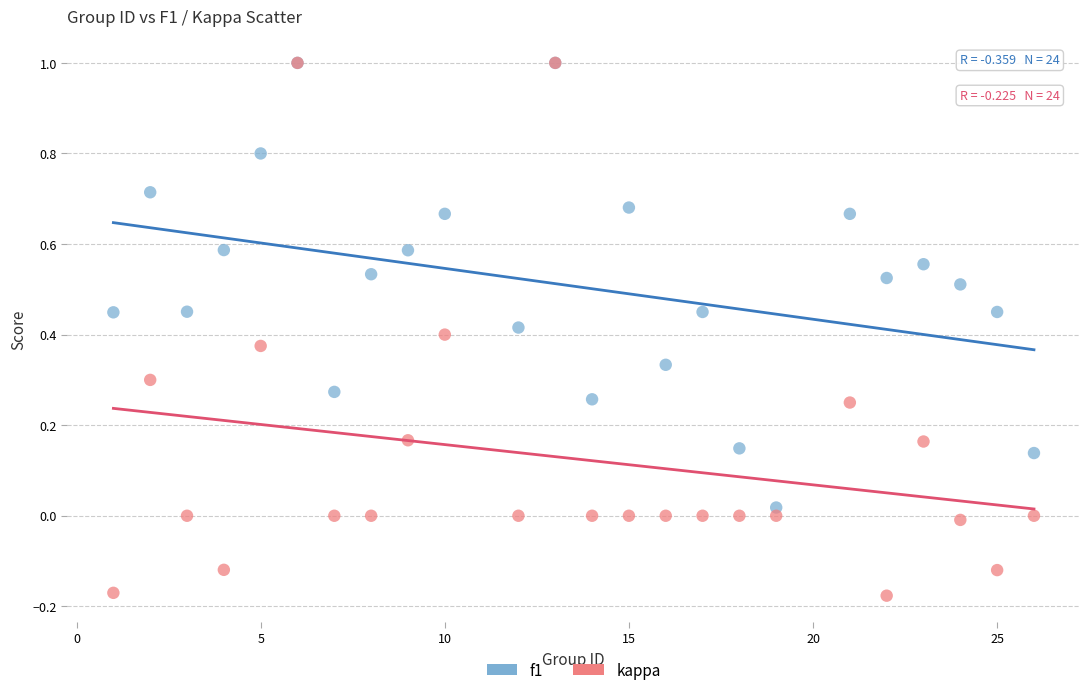

What are all the series names shown in the legend?

f1, kappa